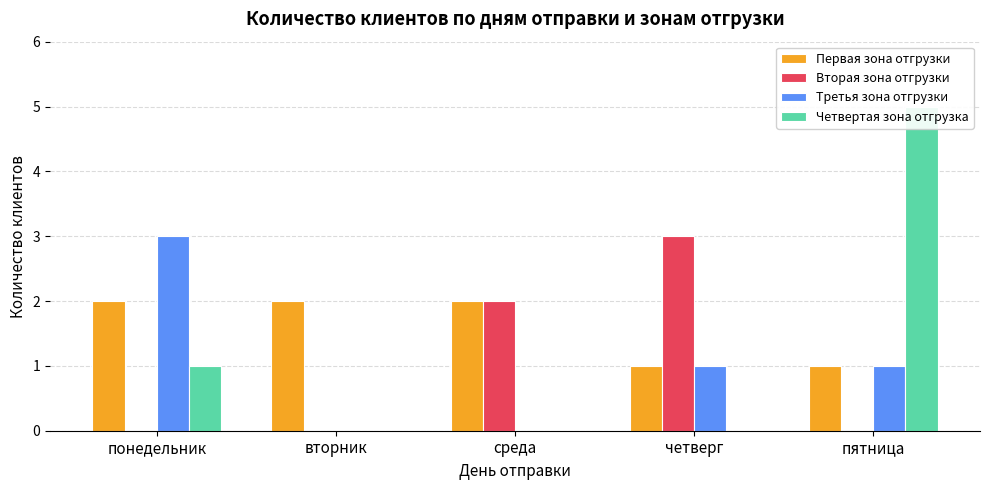

What is the average value of the Третья зона отгрузки series?

1